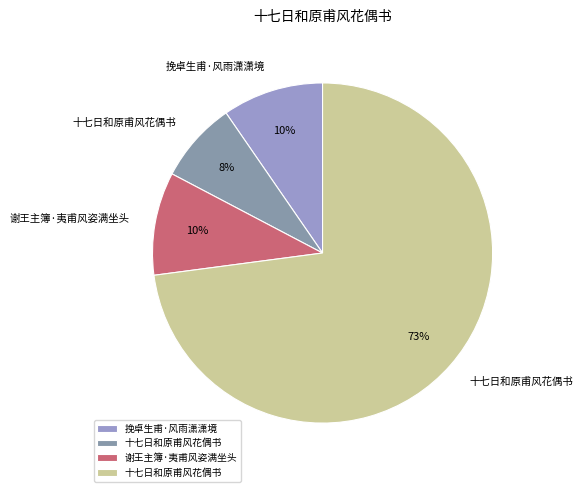

Count the number of slices in the pie.

4